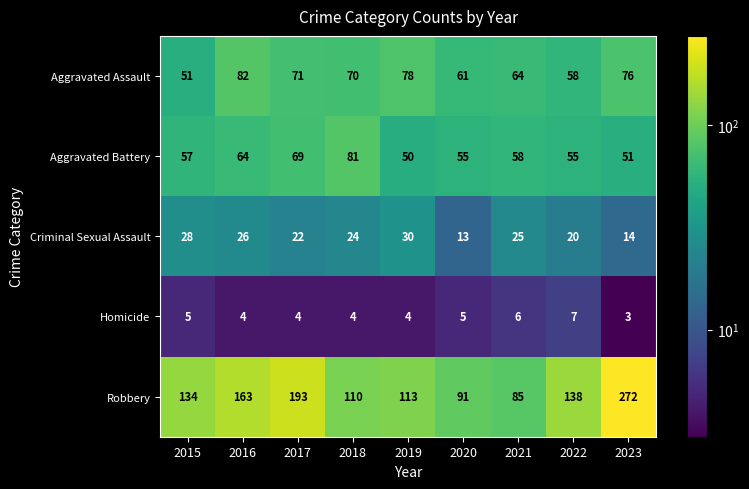

How many categories are shown in the chart?

9